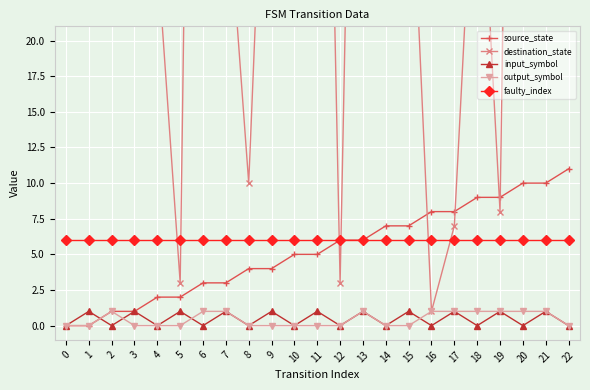

What is the difference between the maximum and minimum values in the input_symbol series?

1